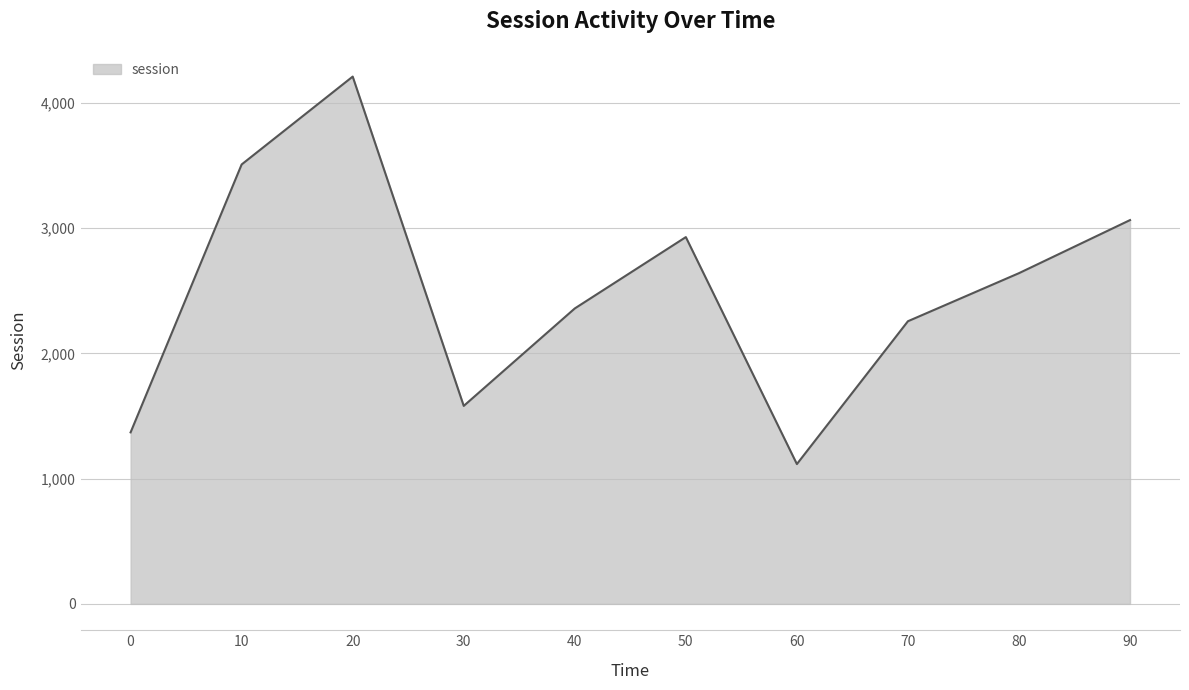

True or false: there are more than 2 points higher than both neighbors.

False